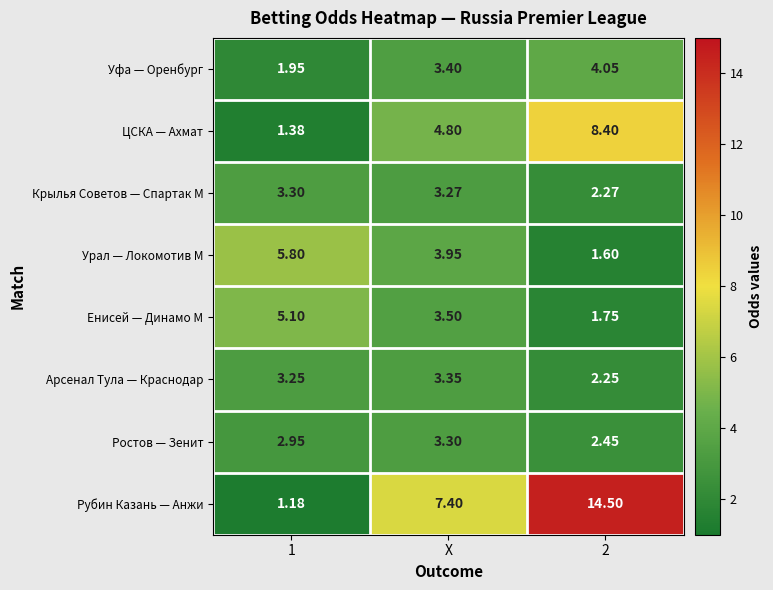

Which category has the lowest value across all series?

1